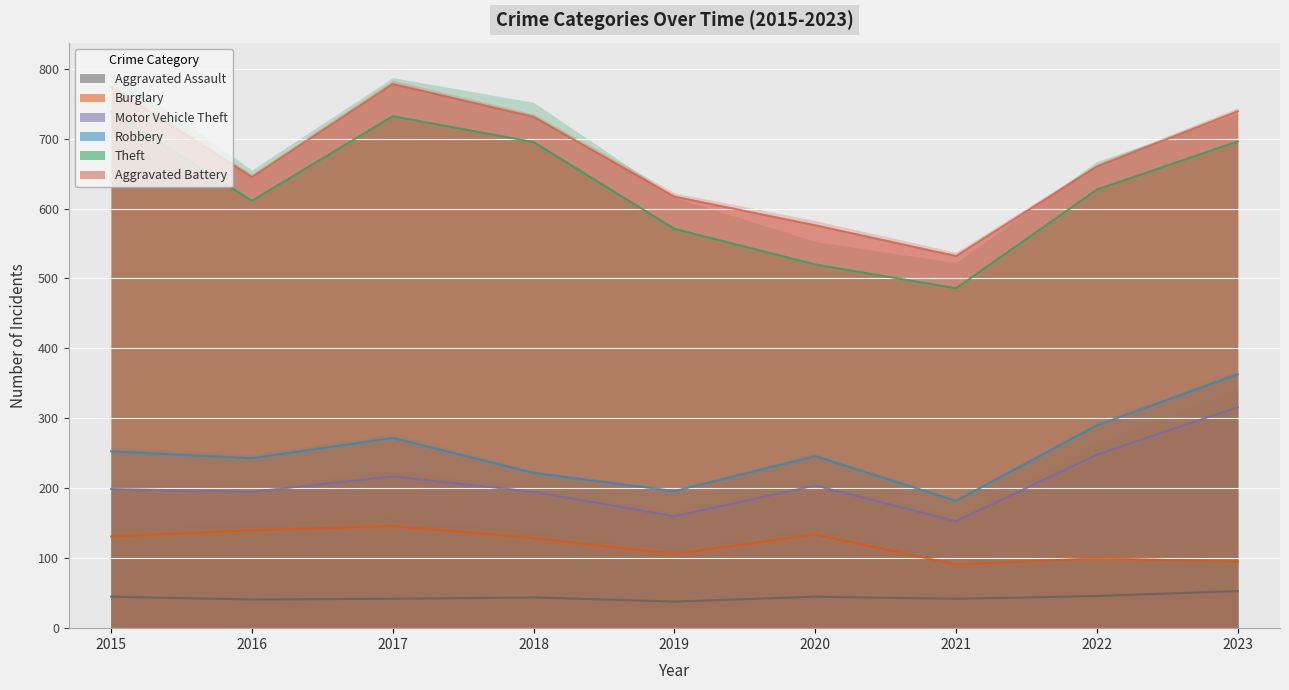

What is the maximum value for Burglary?

146